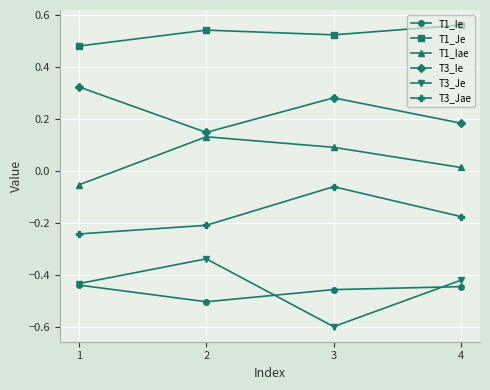

Rank the series at 3 from lowest to highest value.

T3_Je, T1_Ie, T3_Jae, T1_Iae, T3_Ie, T1_Je